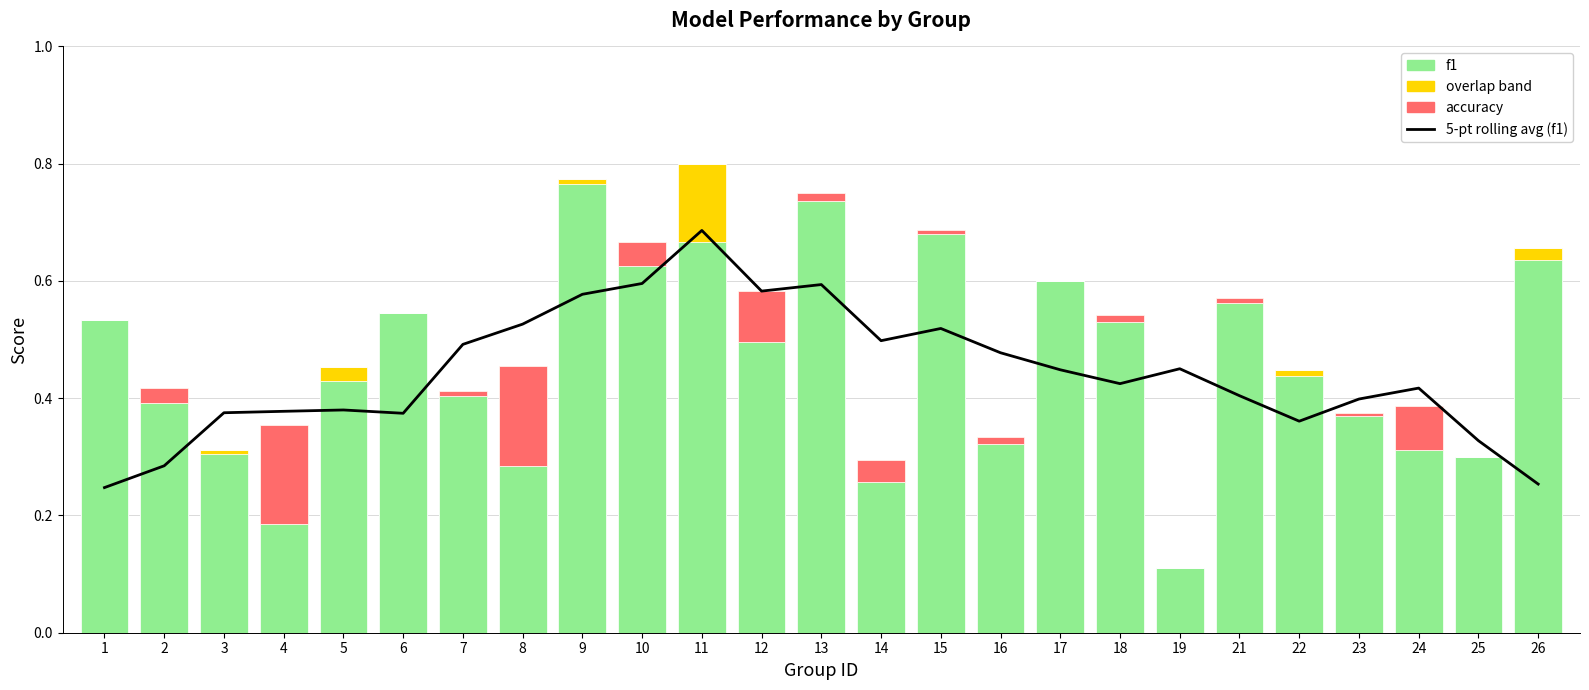

What is the sum of all accuracy values?

0.7